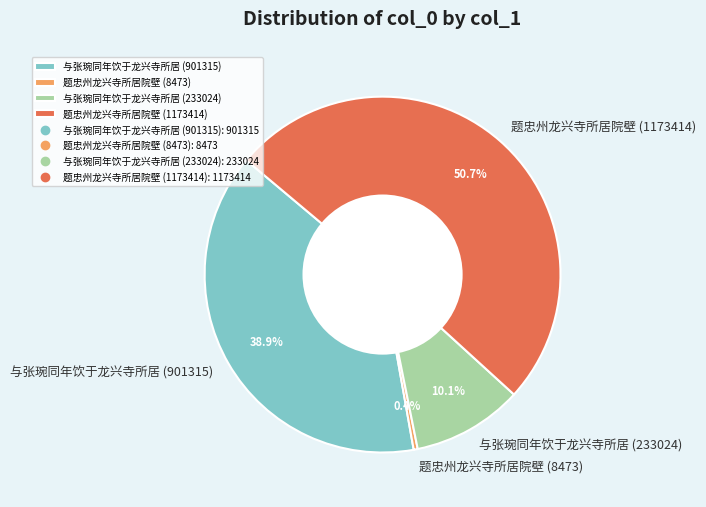

Which slice is the smallest?

题忠州龙兴寺所居院壁 (8473)